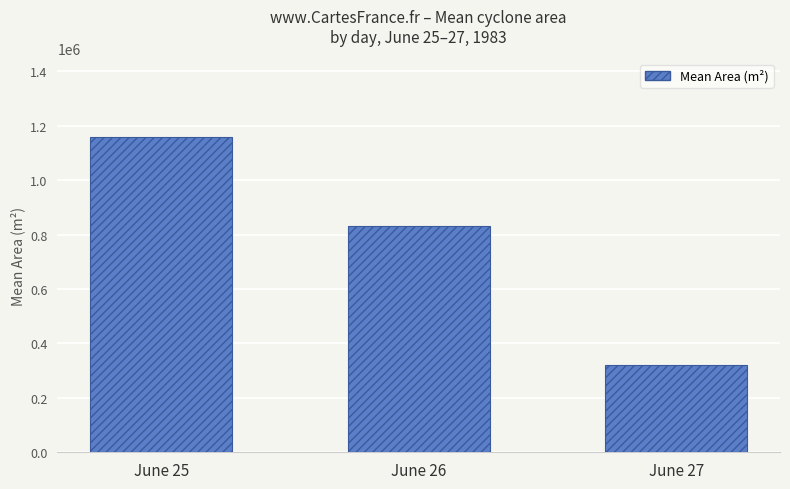

What is the approximate value at June 27, to the nearest 50?

318900